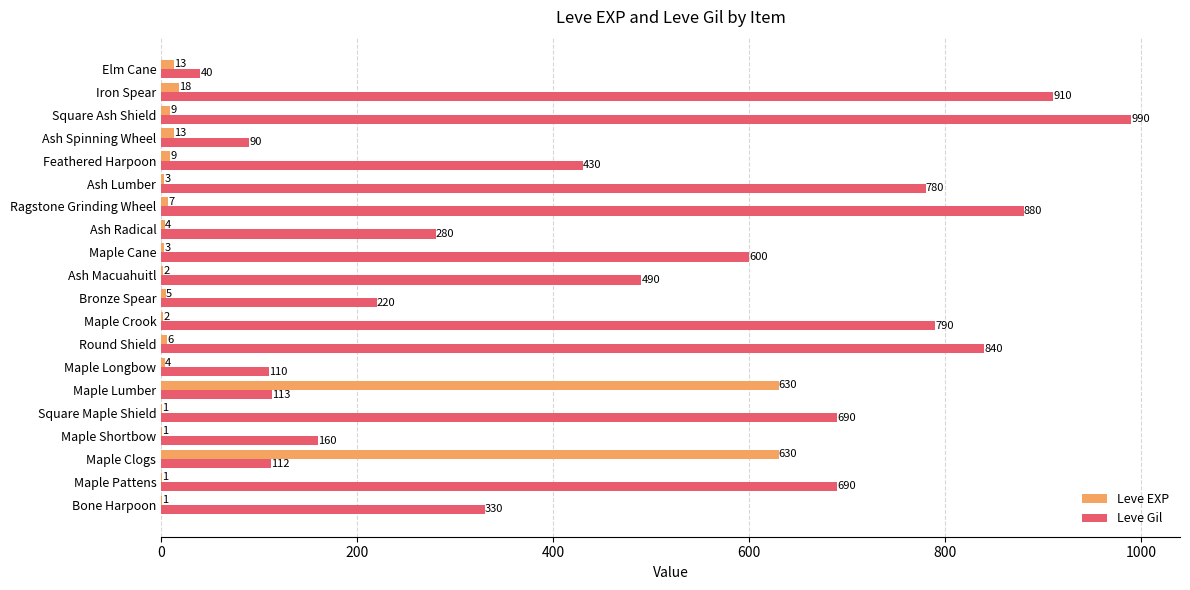

Which label corresponds to the largest value in the chart?

Square Ash Shield